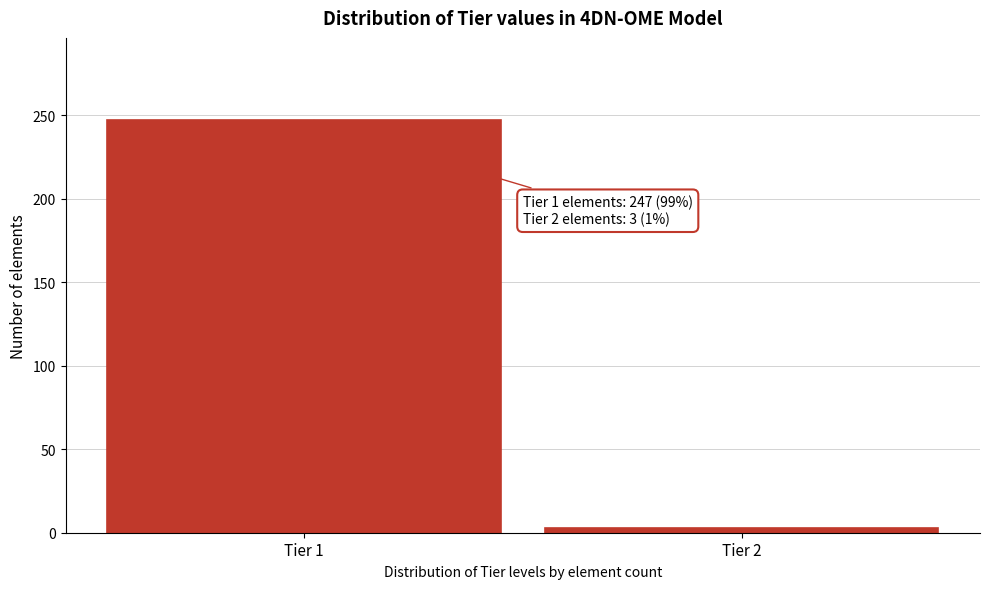

Reading left to right, what are all the values shown in this chart?

Tier 1=247	Tier 2=3